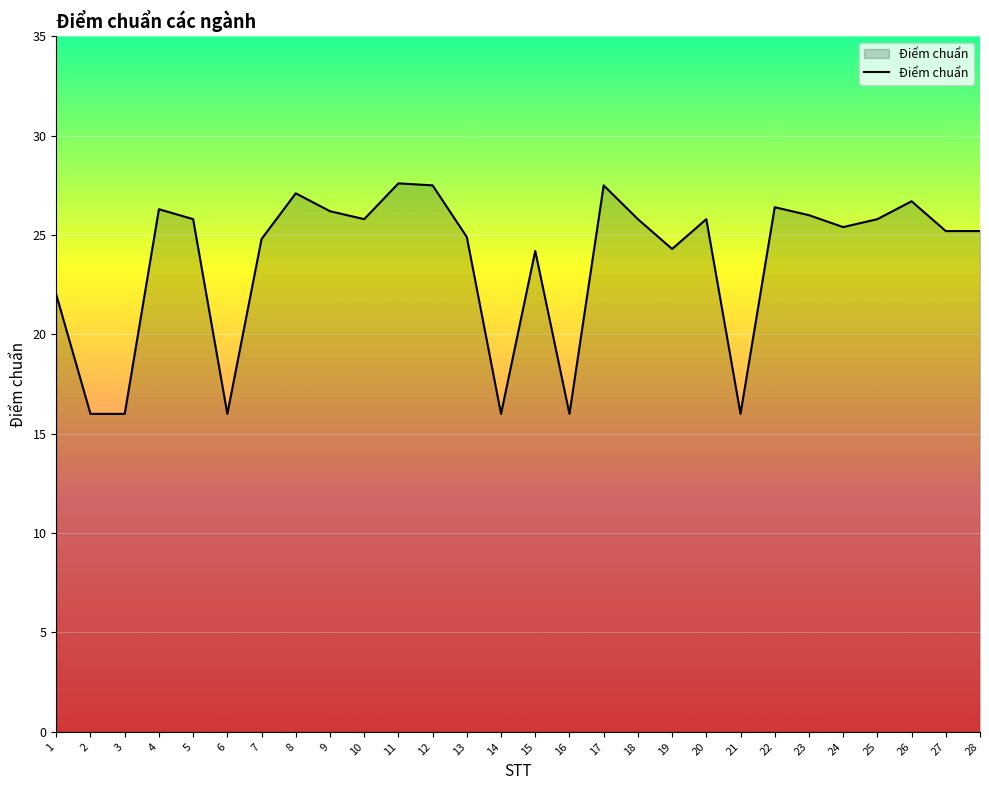

What is the difference between the maximum and minimum values?

11.6